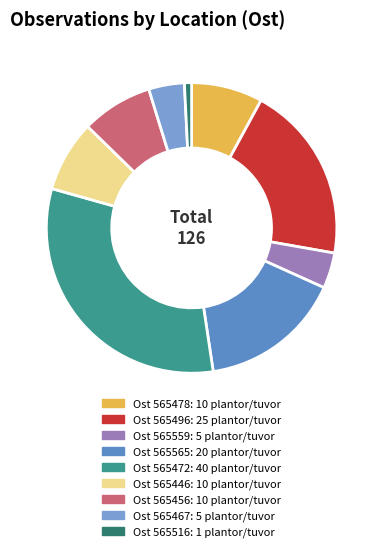

To the nearest percent, what is the difference between the largest and smallest slice percentages?

31%